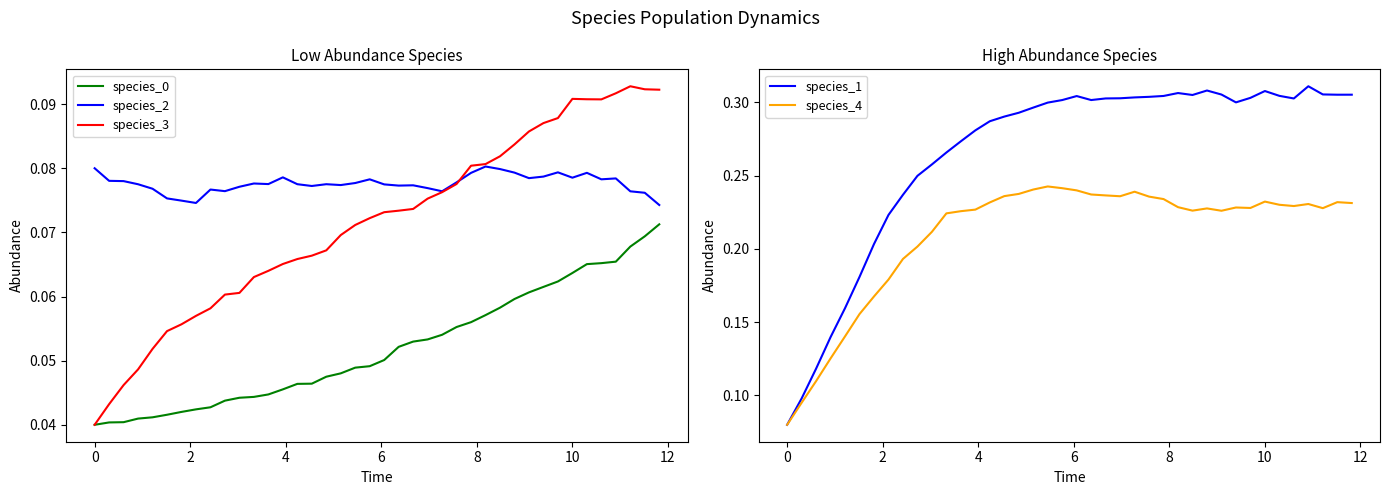

True or false: species_2 and species_3 cross at least once.

True